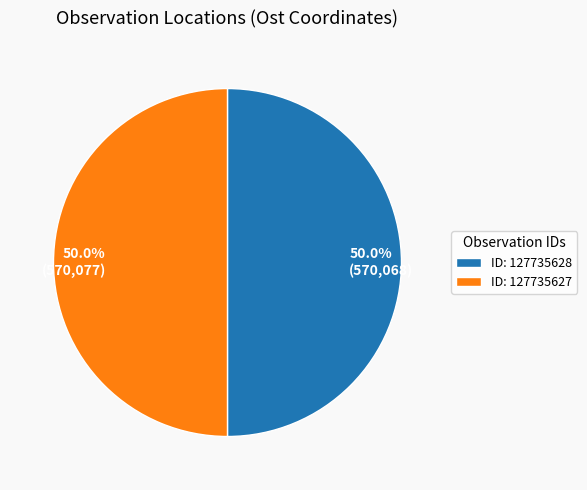

What is the total percentage of 50.0% (570,077) and 50.0% (570,068)?

100.0%